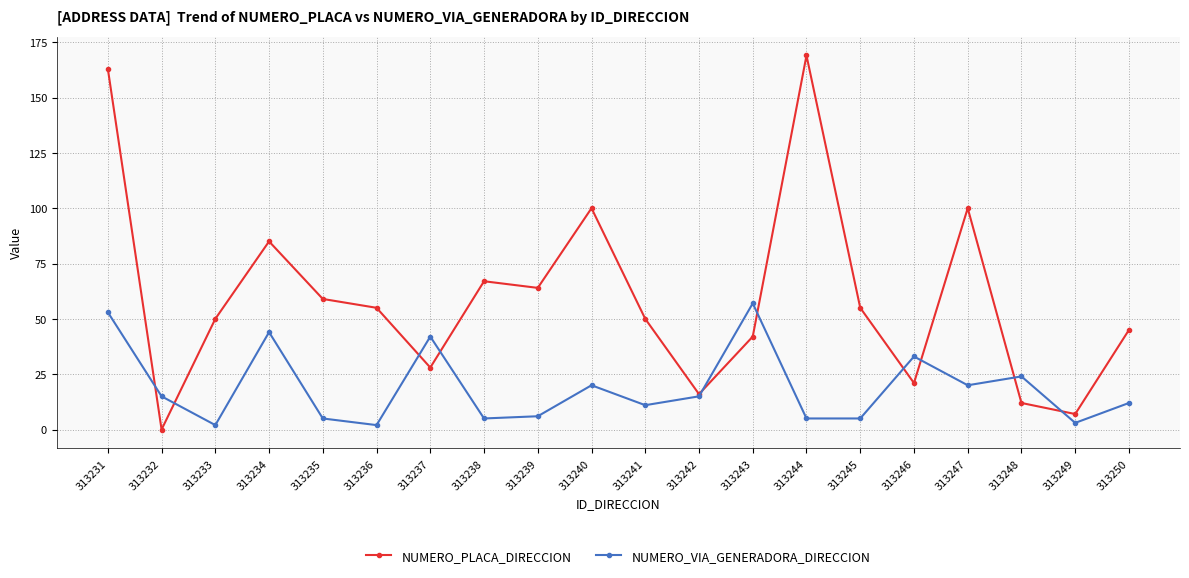

How many lines are shown in the chart?

2